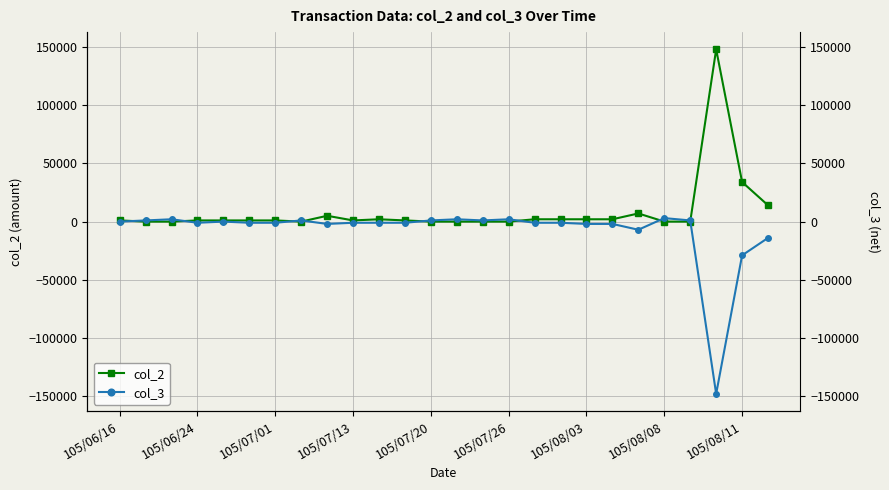

What is the spread (max minus min) of values at 11?

2000